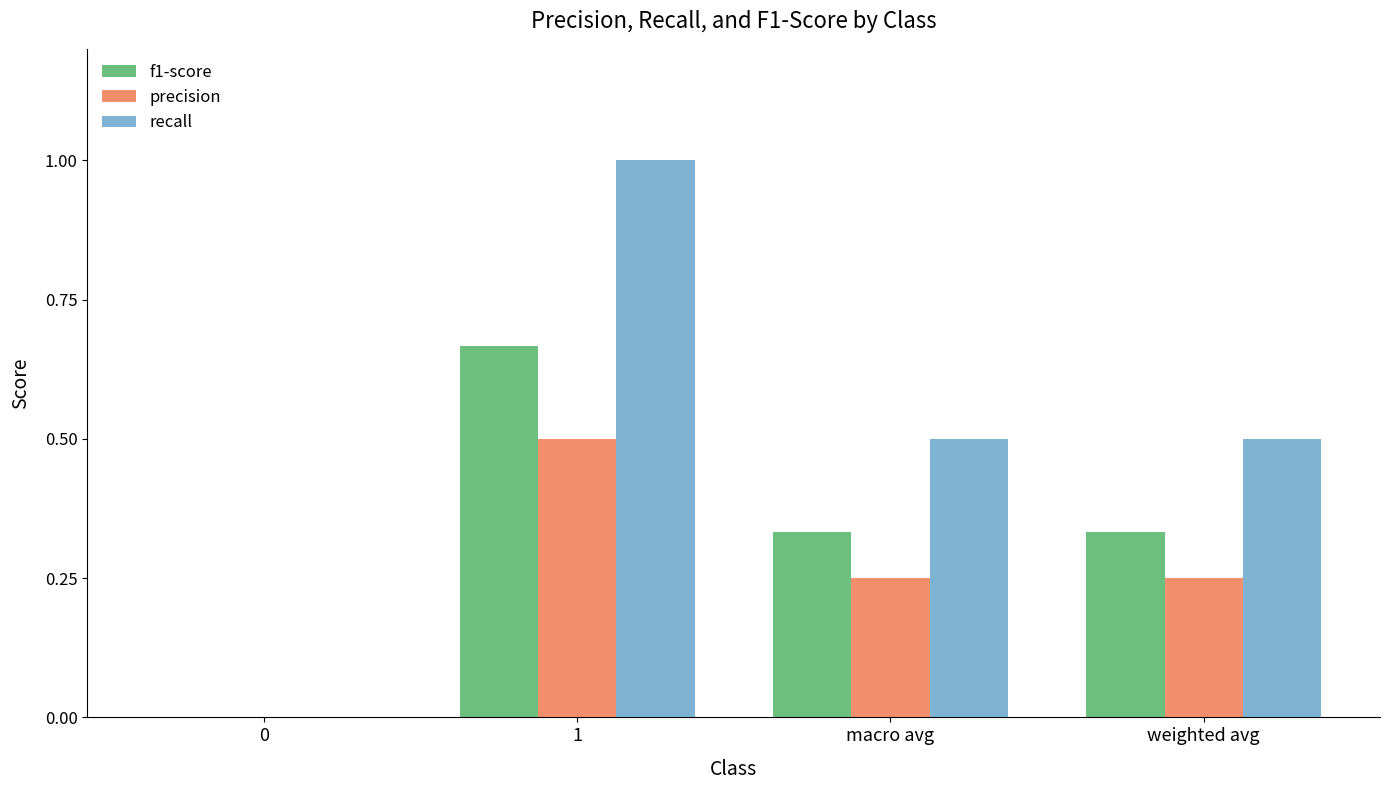

Is the value of precision at 0 greater than the value of f1-score at macro avg?

No